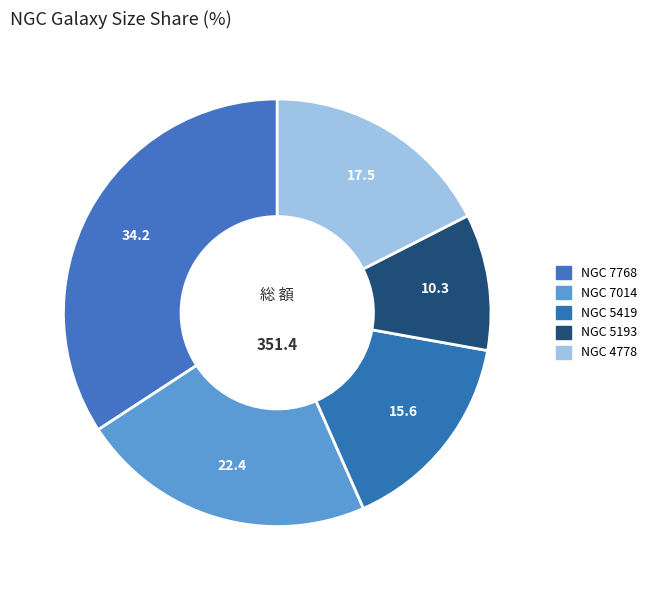

The NGC 5193 slice represents 10% of the pie. True or false?

True